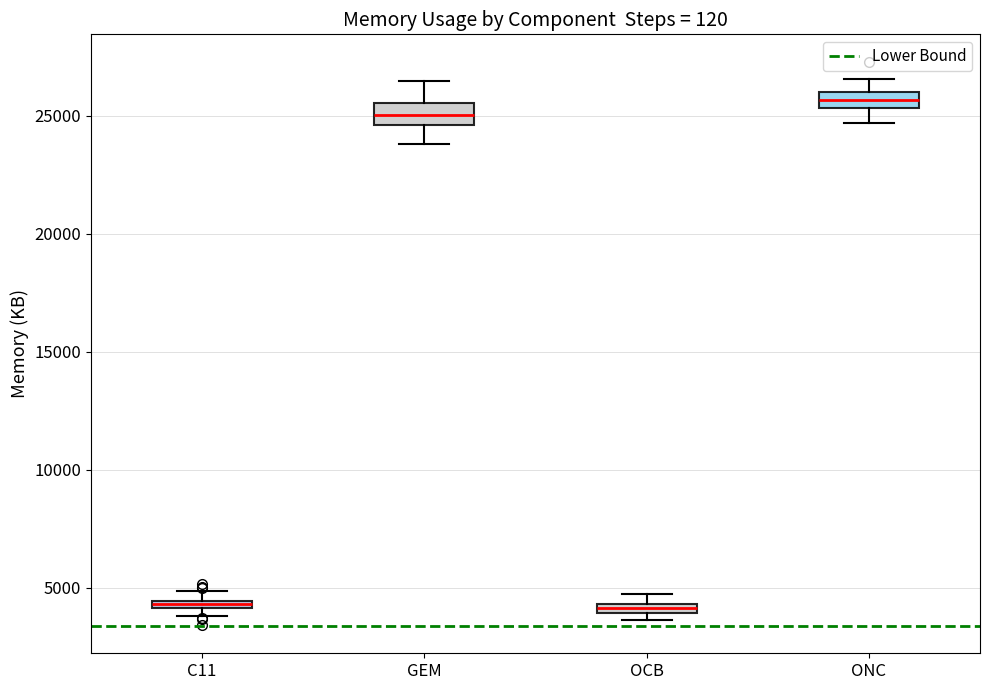

Where is the lower edge of the box for OCB on the y-axis? The values are not printed on the chart, so give them approximately, as read against the axis.

4000